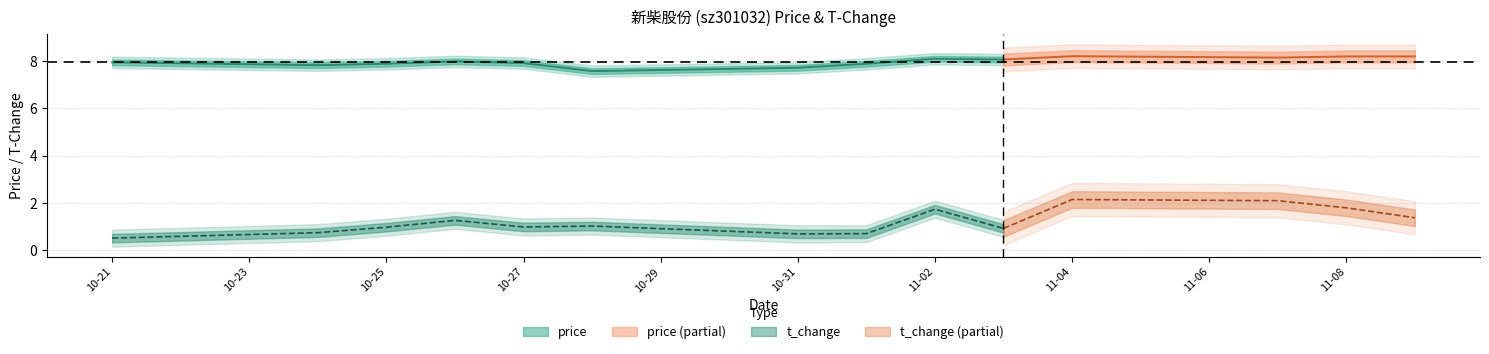

Rank the series by their average value, from lowest to highest.

t_change, price